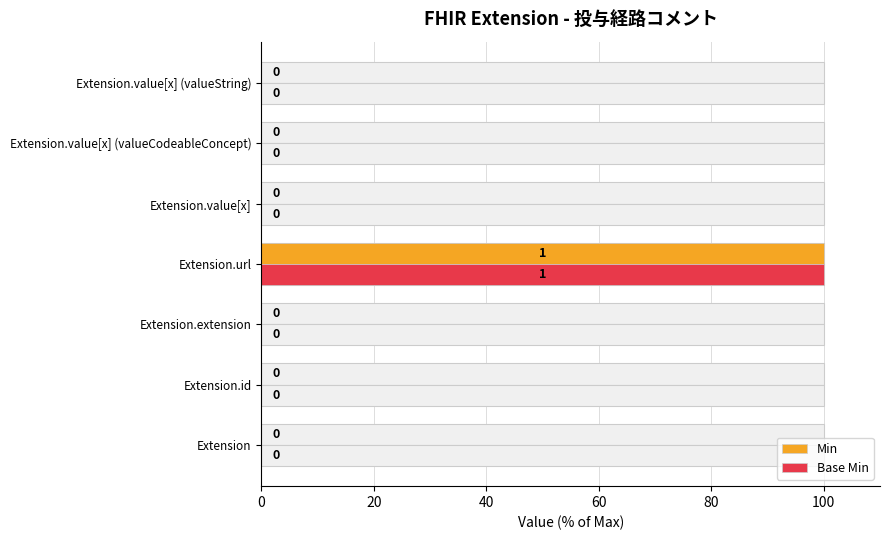

What is the highest value of the Base Min series?

100